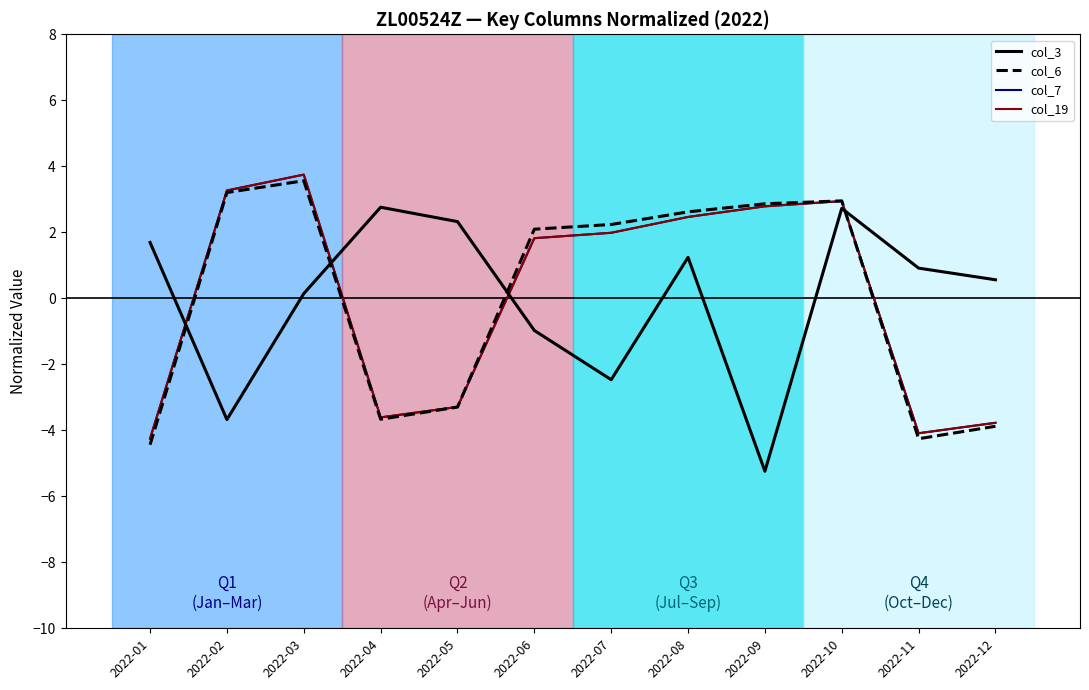

What is the maximum value for col_6?

3.6